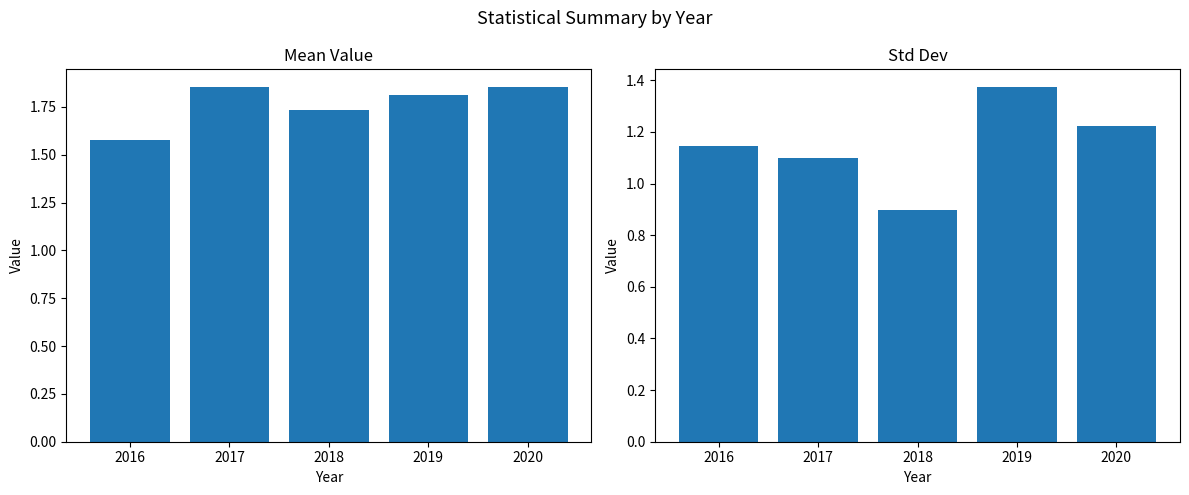

Is the value of mean at 2016 greater than the value of std at 2016?

Yes